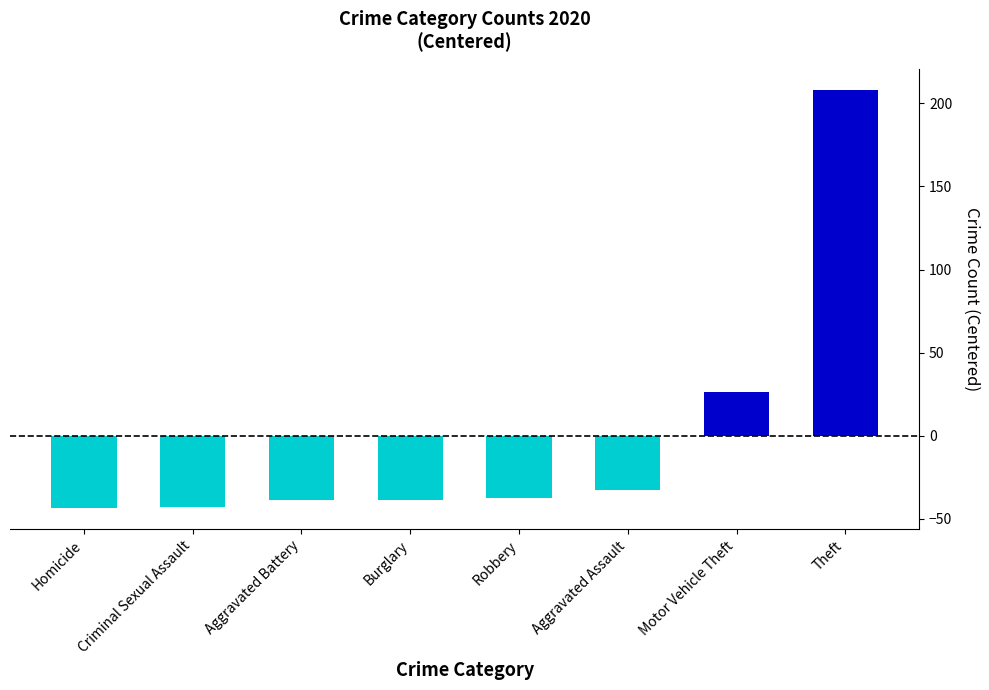

What is the difference between the second highest and second lowest values?

69.0